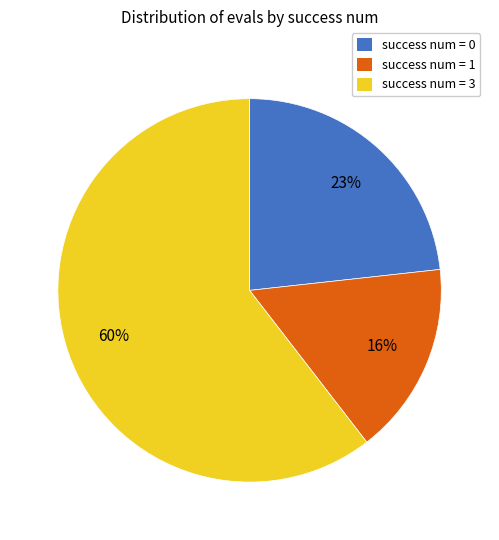

To the nearest percent, what is the difference between the largest and smallest slice percentages?

44%